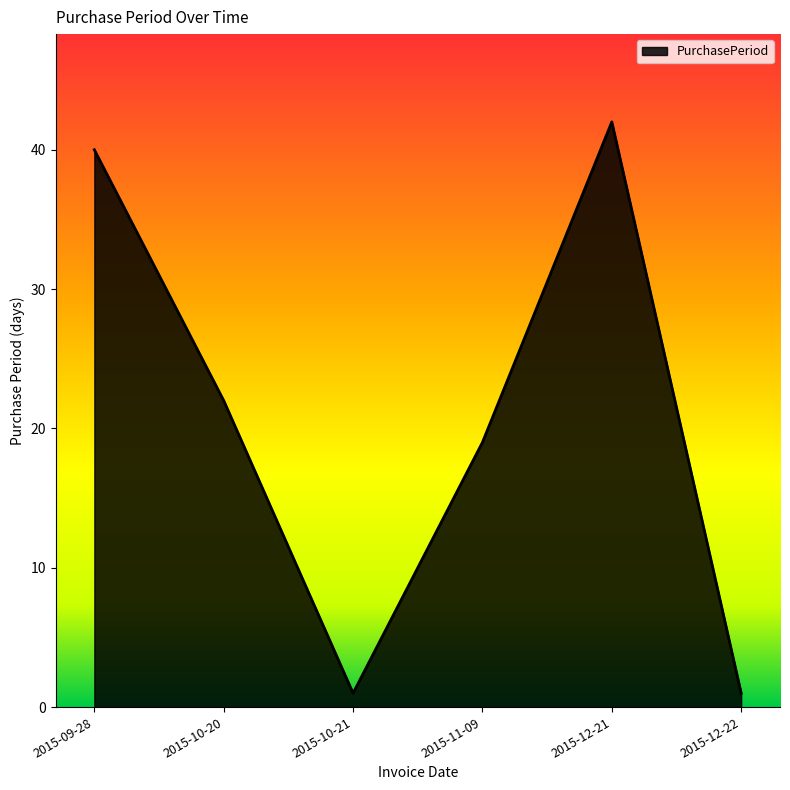

What is the greatest value displayed?

42